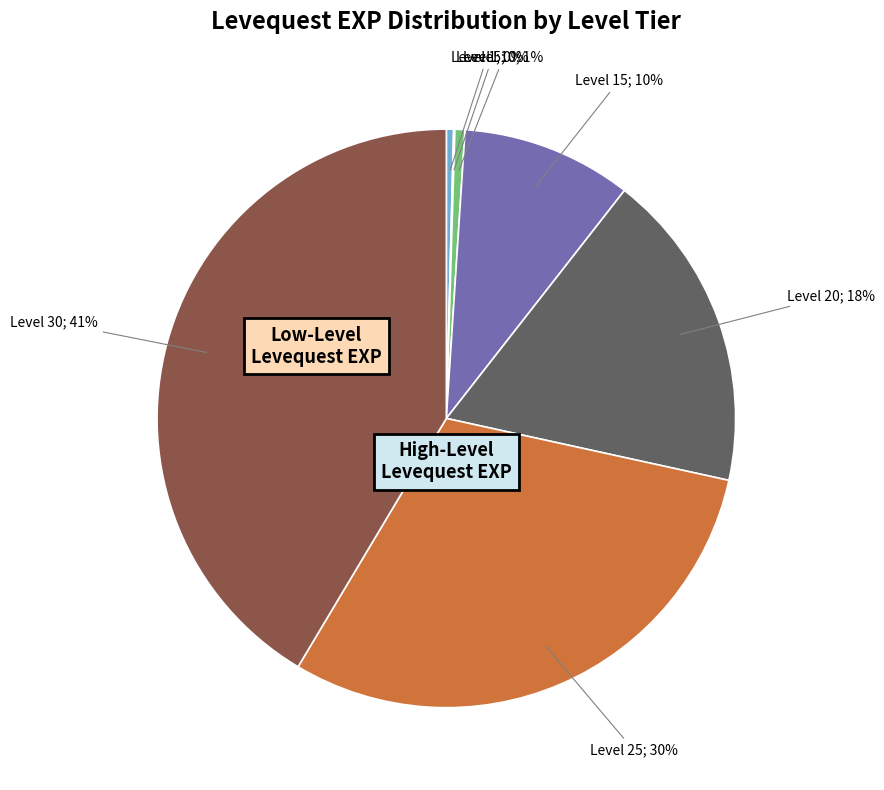

Does any single category account for the majority?

No